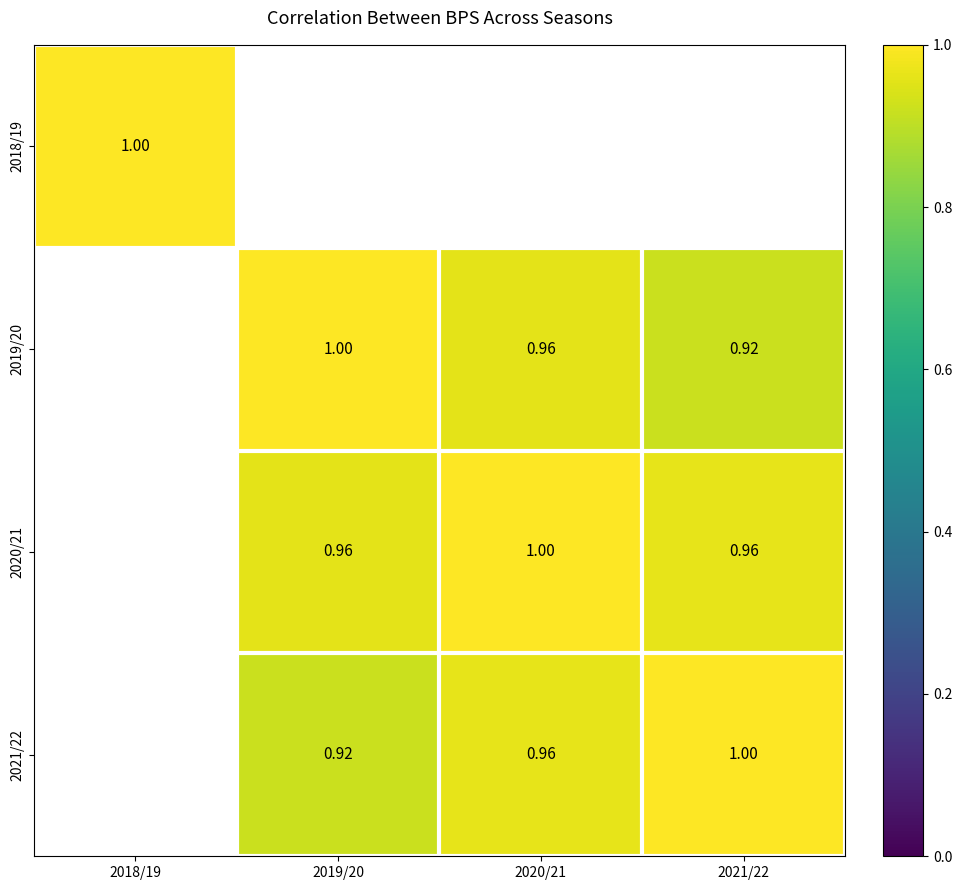

Between 2018/19 and 2021/22, which is larger?

2018/19